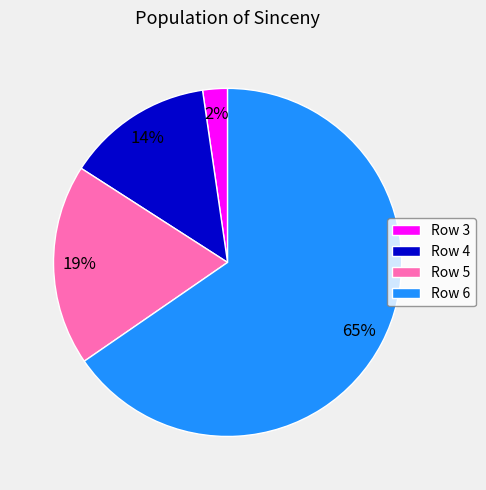

Which has a higher value, Row 4 or Row 3?

Row 4